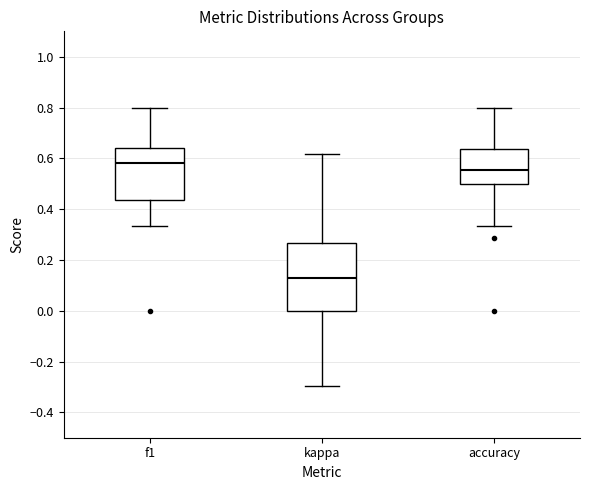

Which box is the tallest, from its lower edge to its upper edge?

kappa